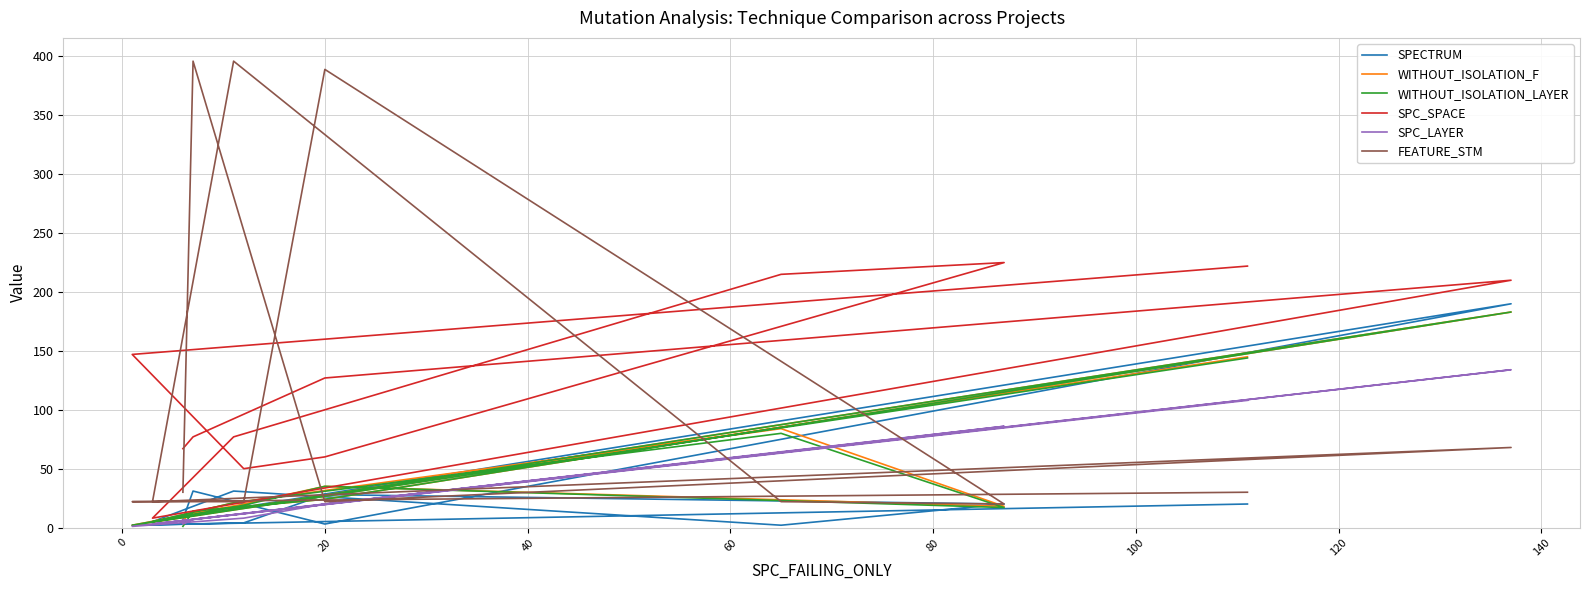

What is the maximum value for SPECTRUM?

190